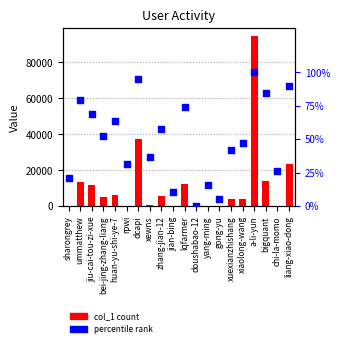

Which series contains the highest Y value?

col_1